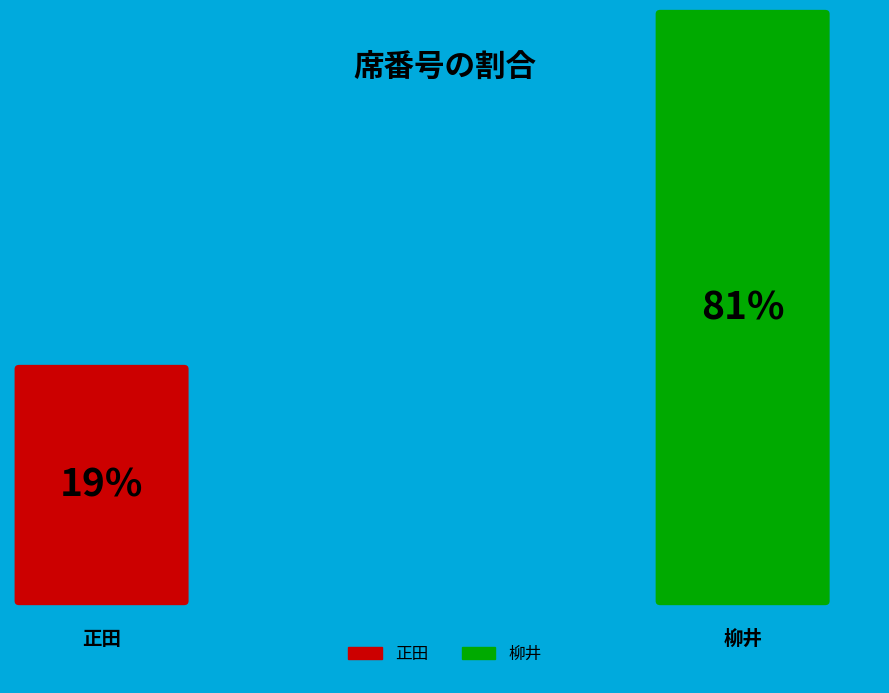

To the nearest percent, what is the combined percentage of 柳井 and 正田?

100%